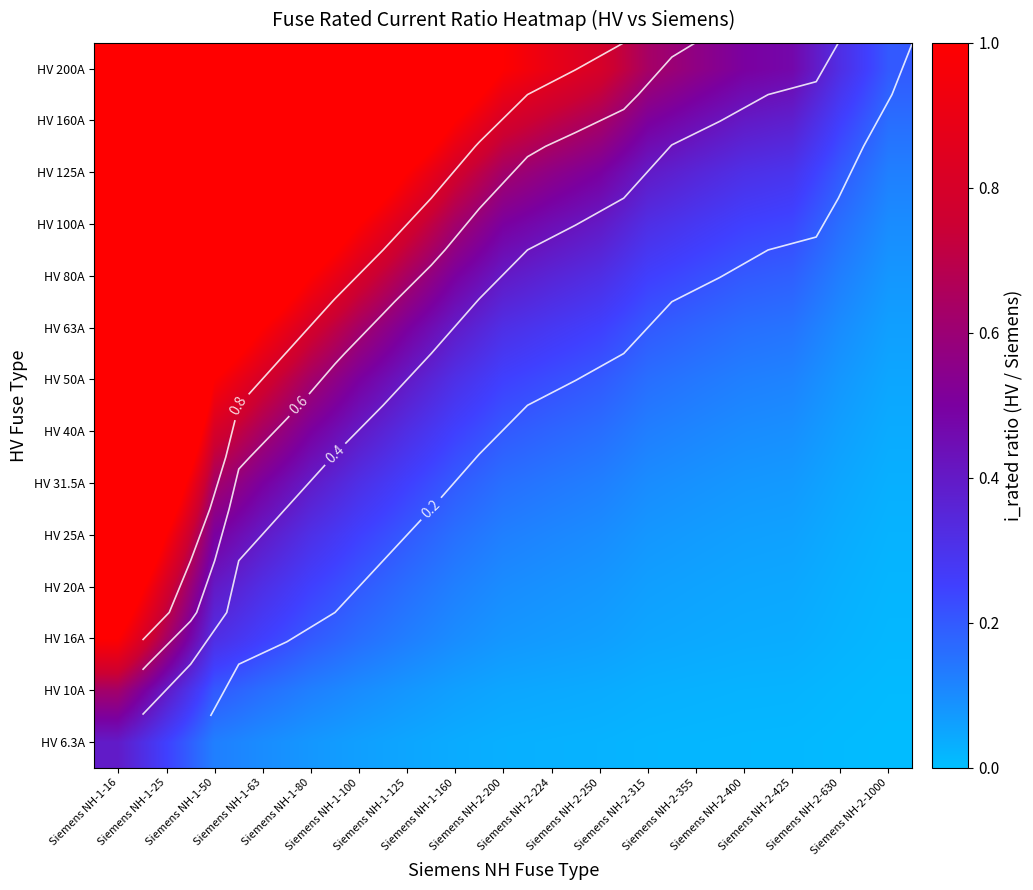

At which category is the sum across all series the highest?

Siemens NH-1-16